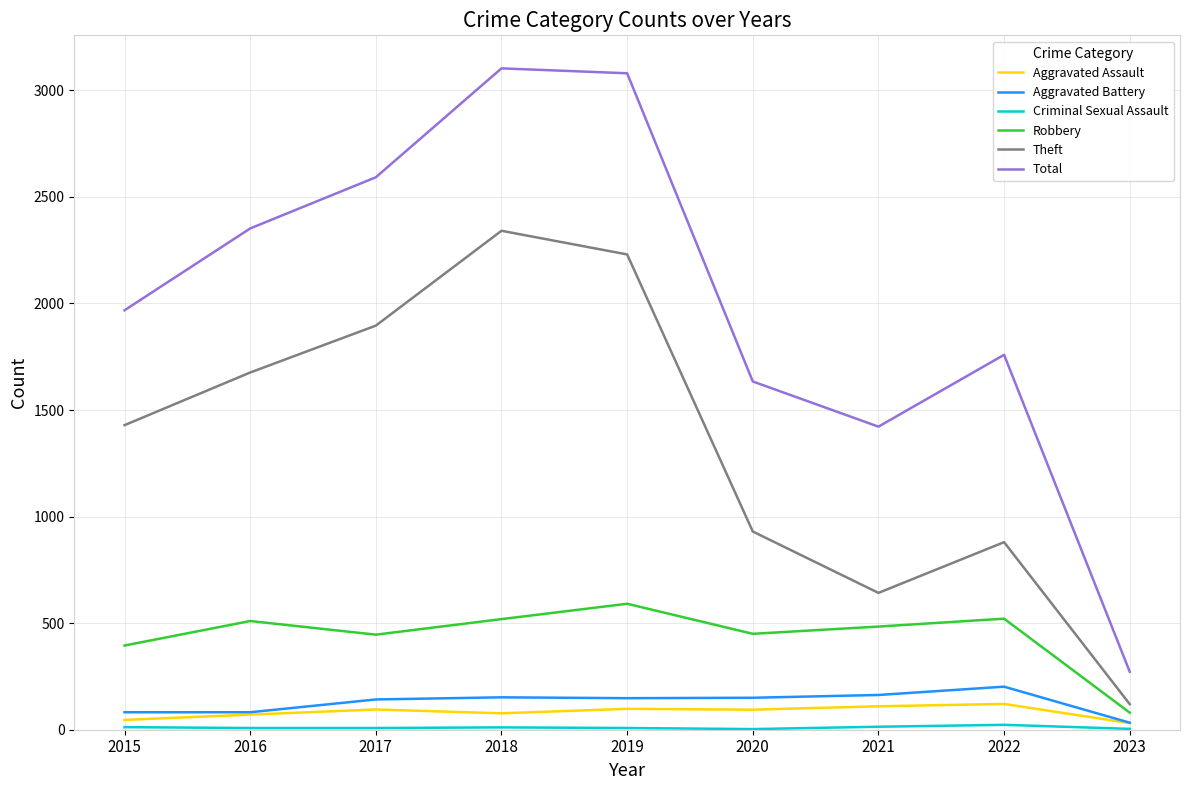

Which series has the largest total across all categories?

Total